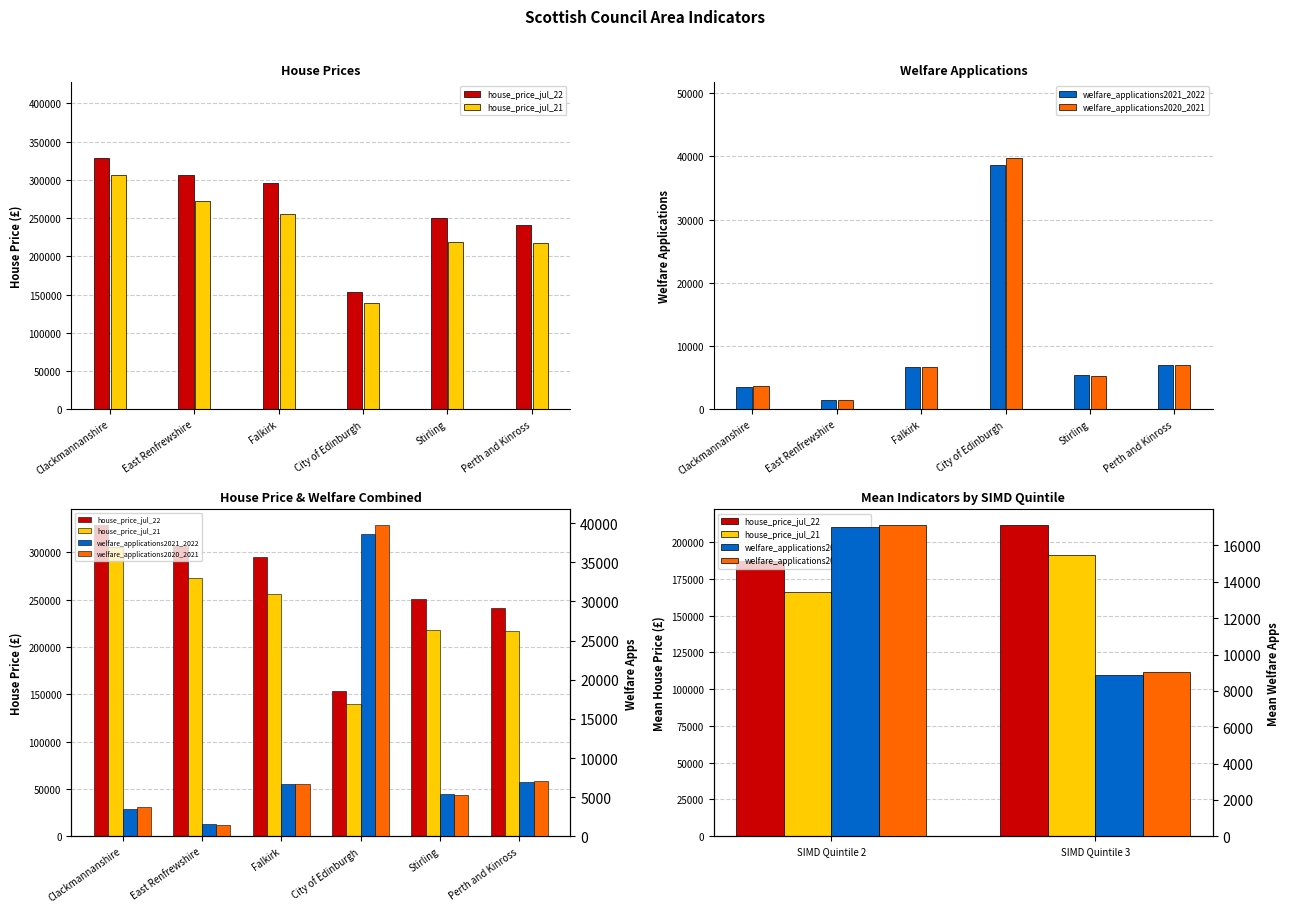

Which series has the widest spread of values?

house_price_jul_21